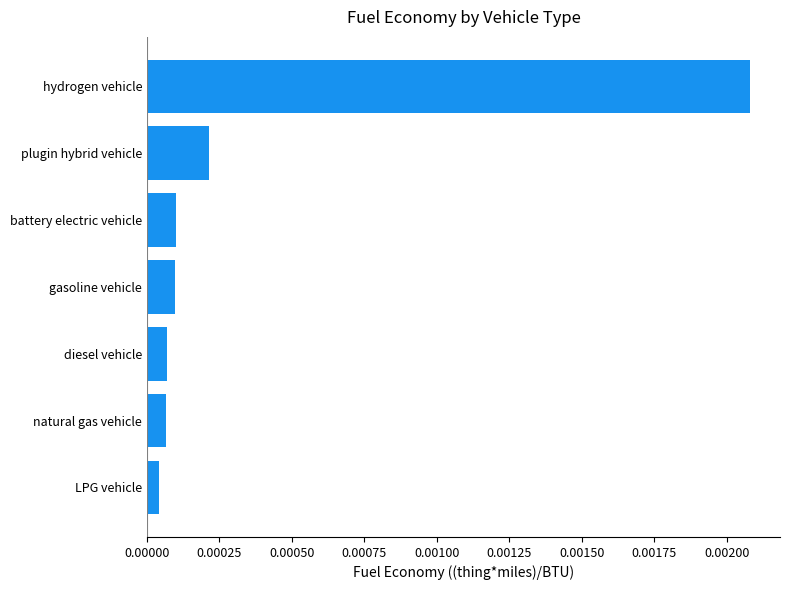

Between gasoline vehicle and LPG vehicle, which is larger?

gasoline vehicle